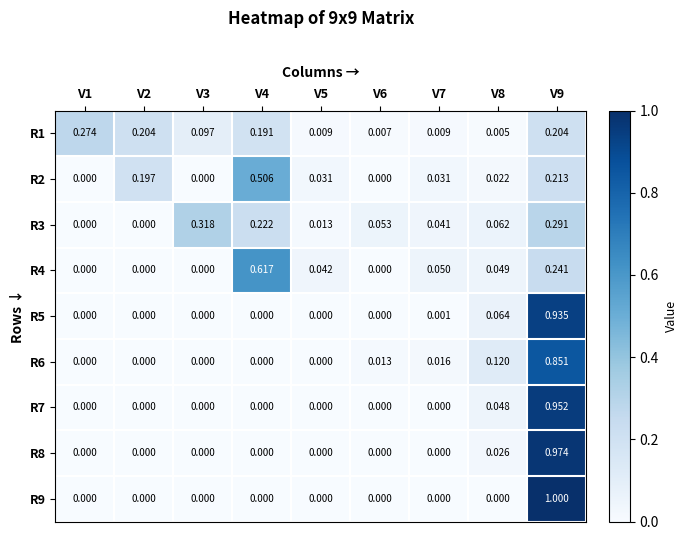

At how many categories does at least one series exceed 0?

9